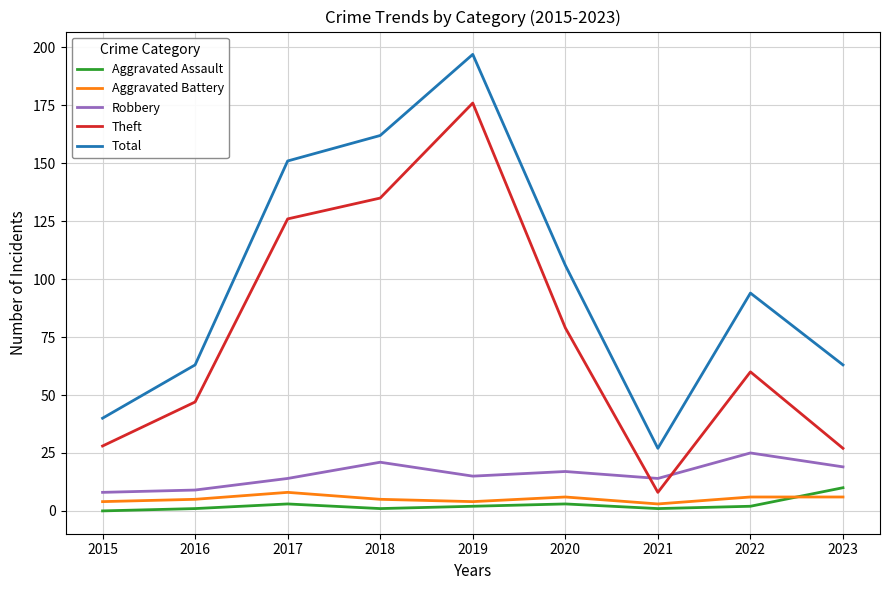

Which series has the largest total across all categories?

Total